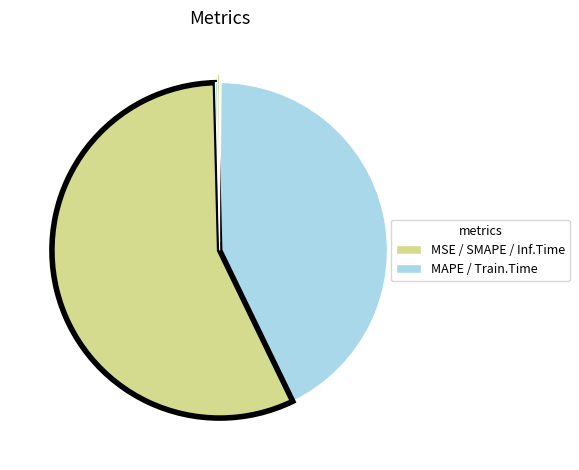

To the nearest percent, what is the average slice percentage?

20%